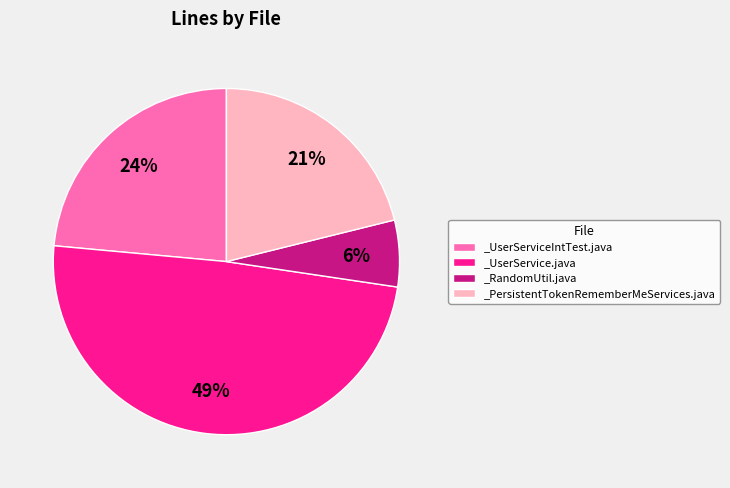

How many slices are in this pie chart?

4